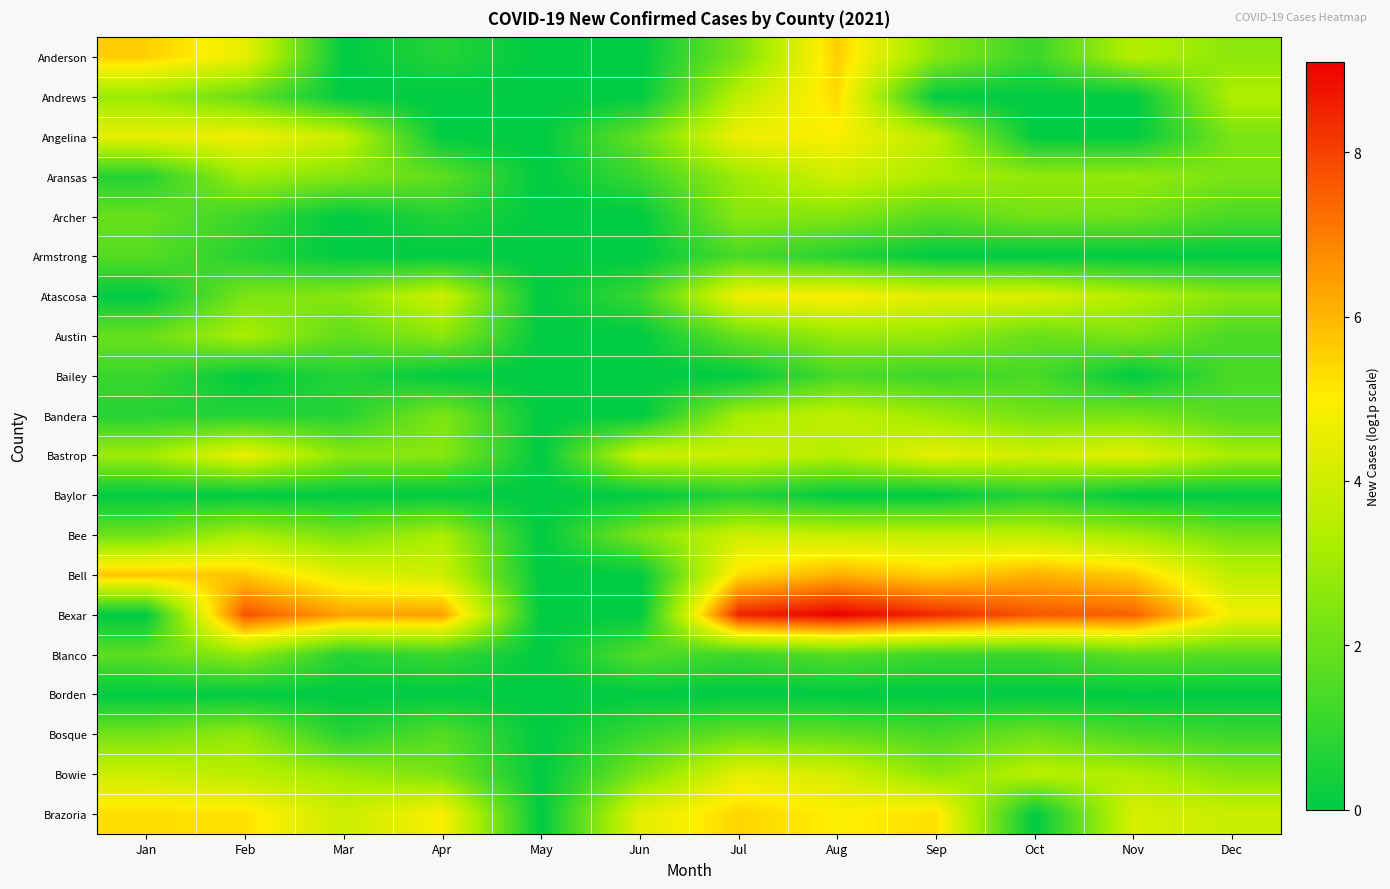

At how many categories does at least one series exceed 6?

8